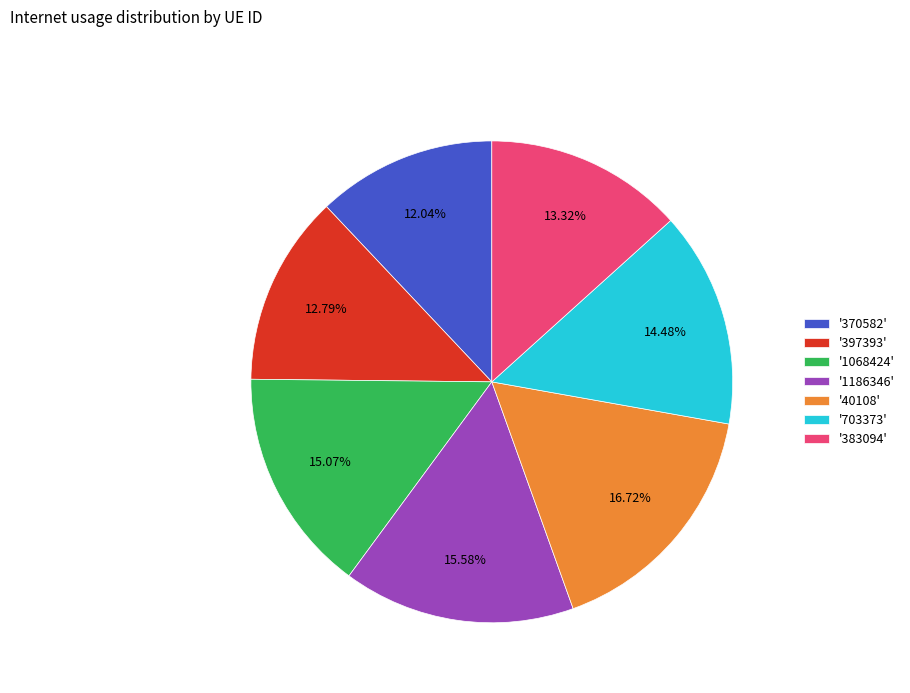

Does any single category account for the majority?

No